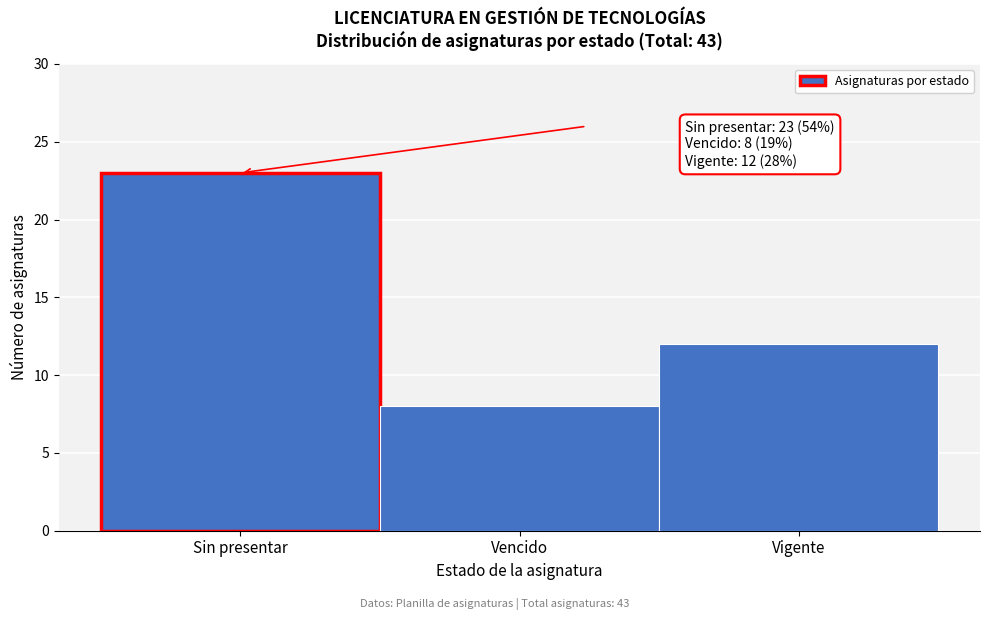

Reading left to right, extract all data points from this chart.

23	8	12